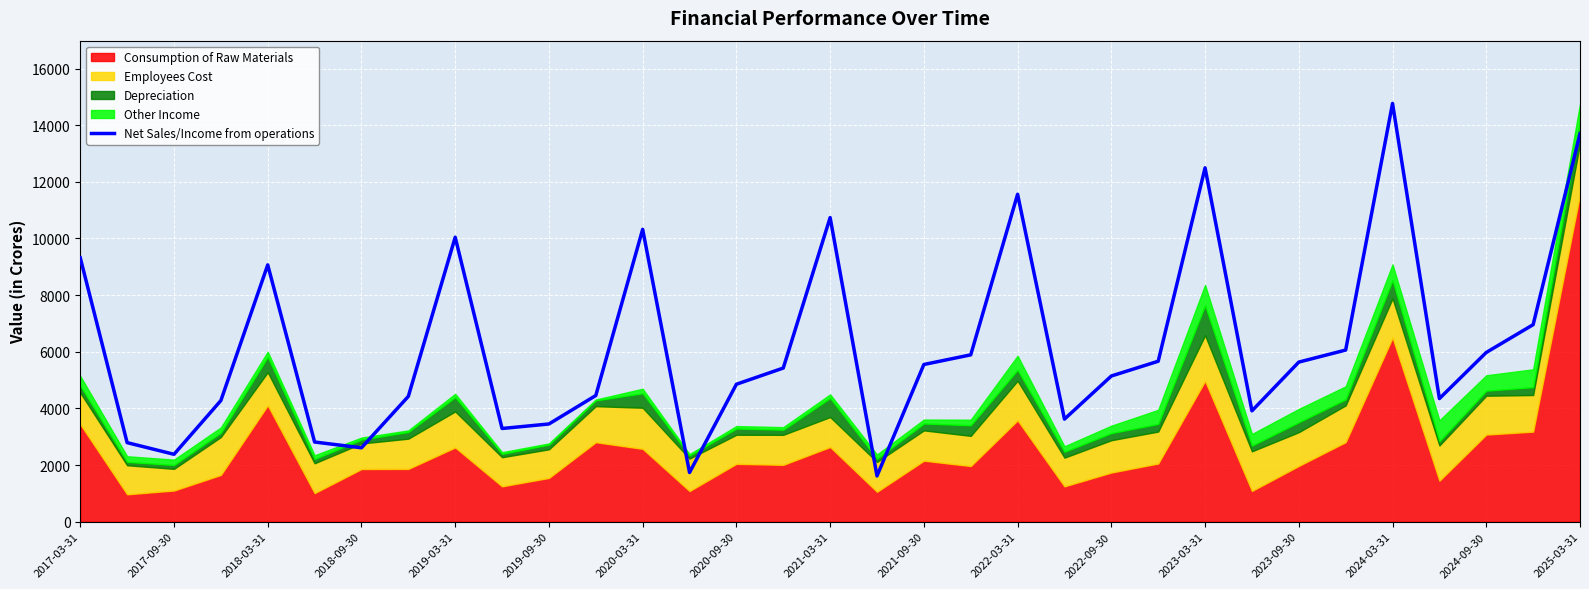

What is the highest value of the Net Sales/Income from operations series?

14768.8